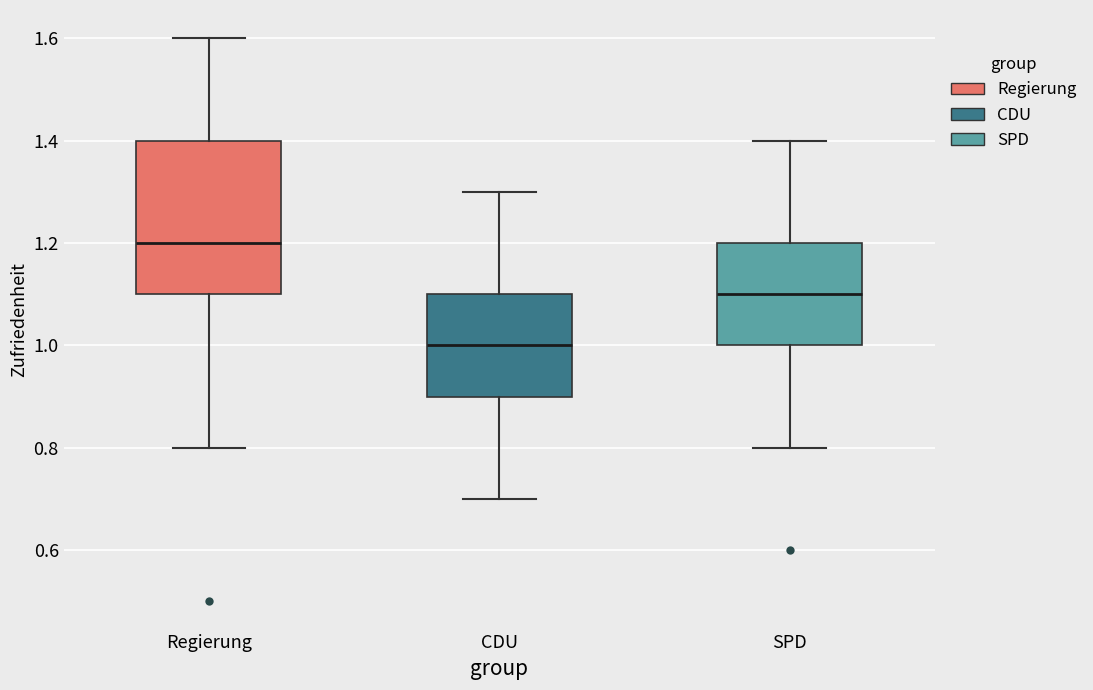

Which box is the tallest, from its lower edge to its upper edge?

Regierung